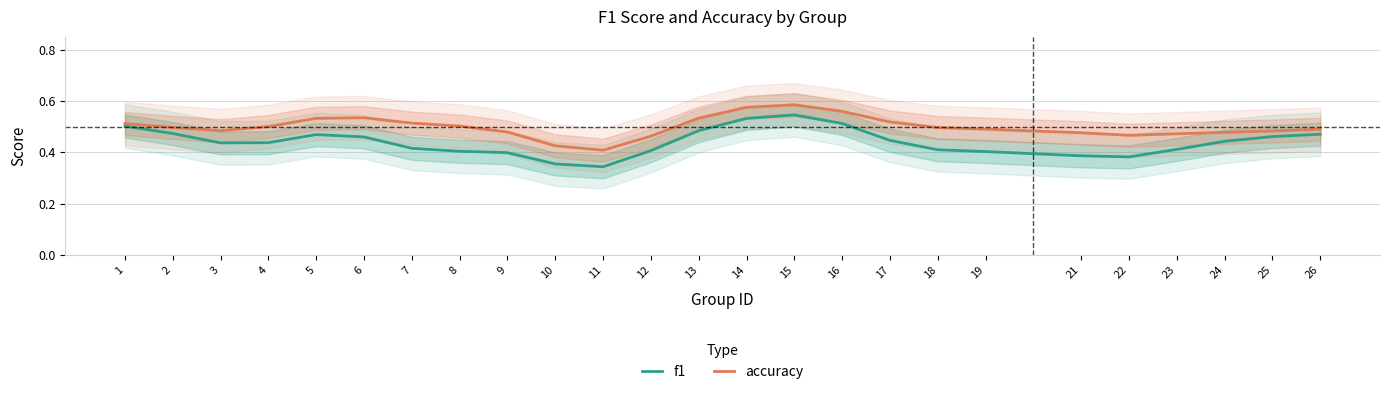

How many interior local peaks does the f1 series have?

2